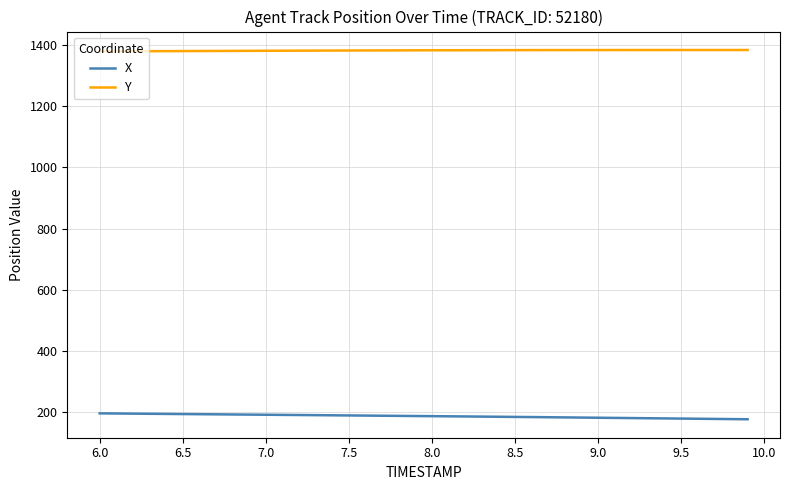

Rank the series by their average value, from highest to lowest.

Y, X